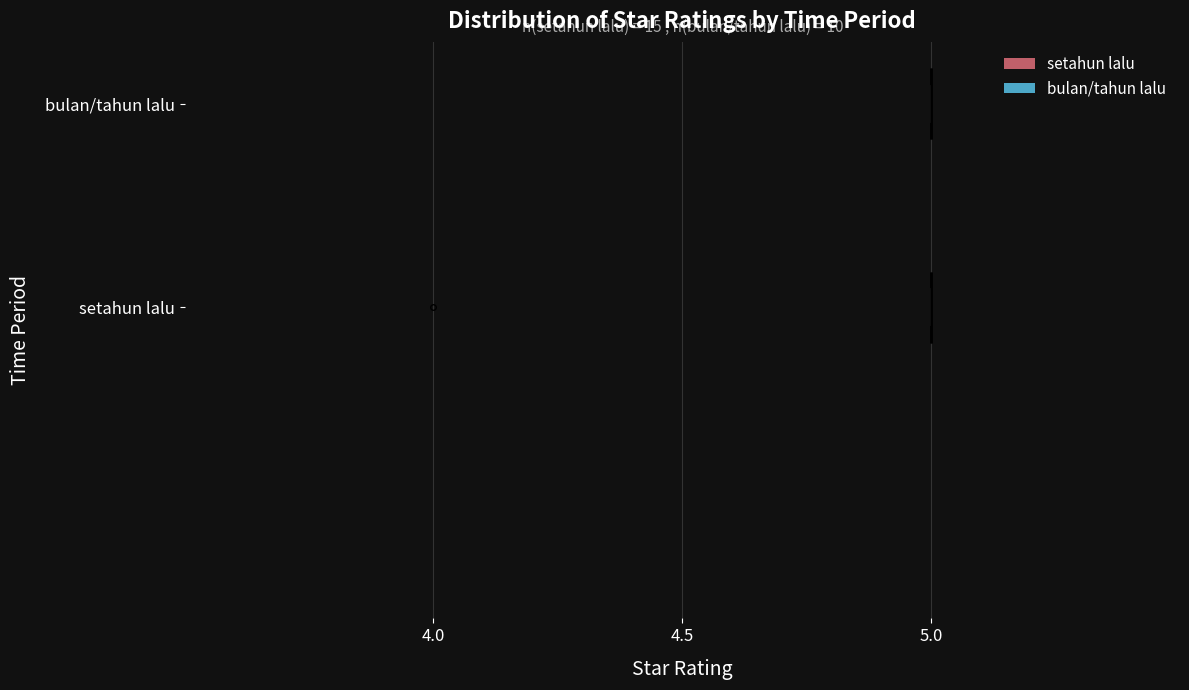

Where is the data nearest to the value 4?

setahun lalu